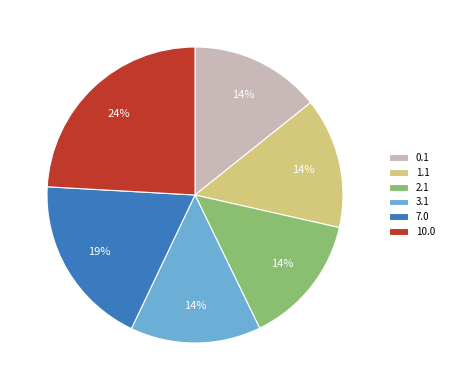

What percentage is the 3.1 slice, to the nearest percent?

14%